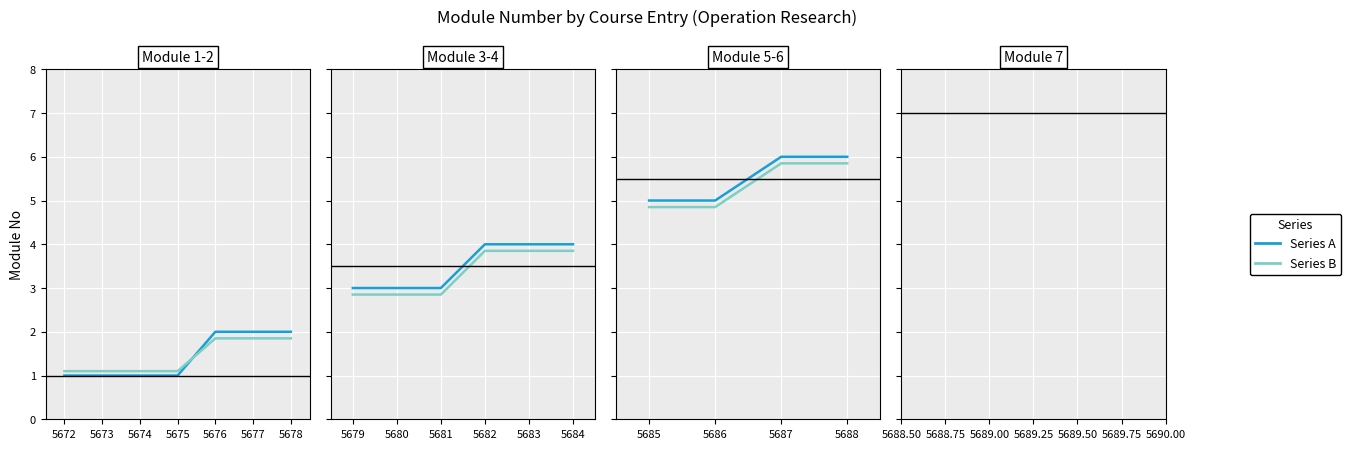

True or false: Series A and Series B intersect in this chart.

True